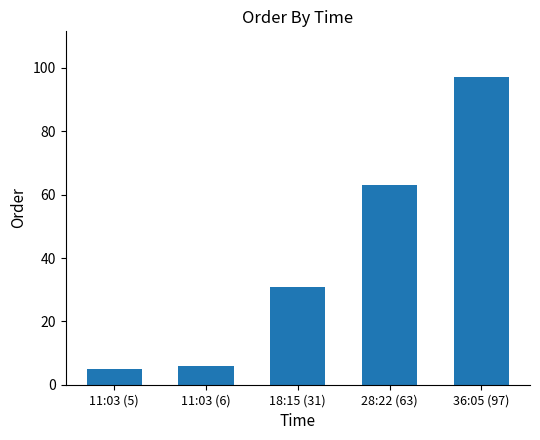

What is the approximate value at 11:03 (6), to the nearest 5?

5